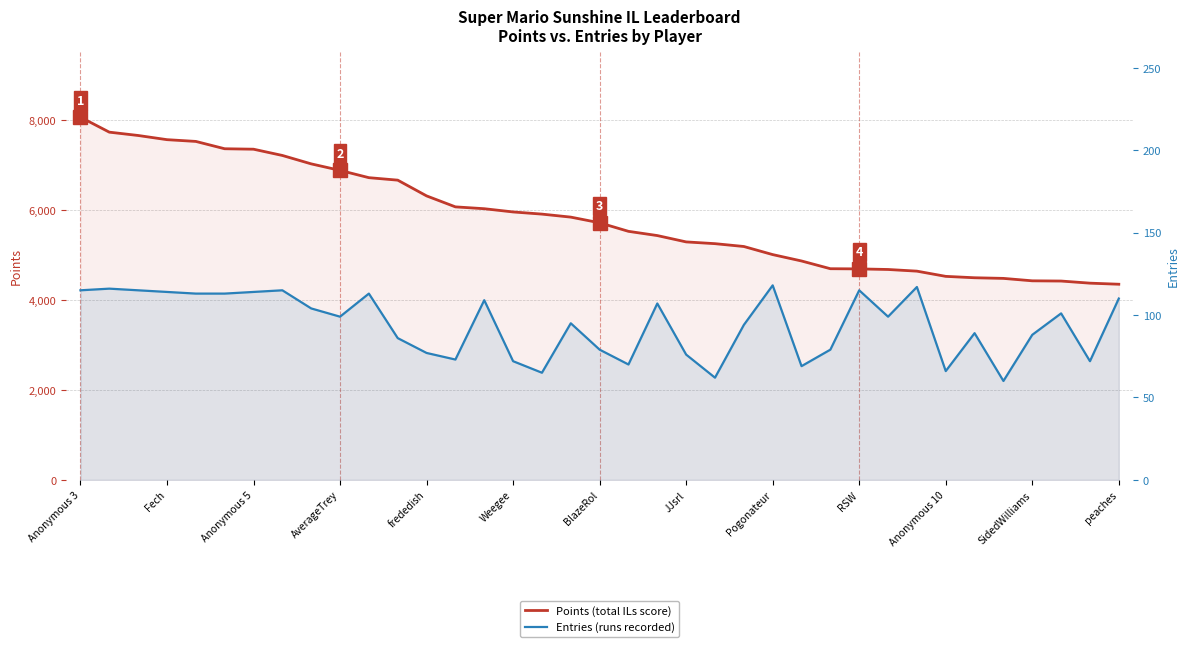

Reading left to right, extract all data points from this chart.

Points (total ILs score): 8064	7731	7657	7564	7525	7362	7352	7213	7026	6881	6719	6664	6314	6070	6029	5957	5909	5842	5716	5526	5432	5291	5252	5189	5009	4867	4695	4691	4678	4641	4525	4494	4480	4426	4421	4374	4350
Entries (runs recorded): 115	116	115	114	113	113	114	115	104	99	113	86	77	73	109	72	65	95	79	70	107	76	62	94	118	69	79	115	99	117	66	89	60	88	101	72	110